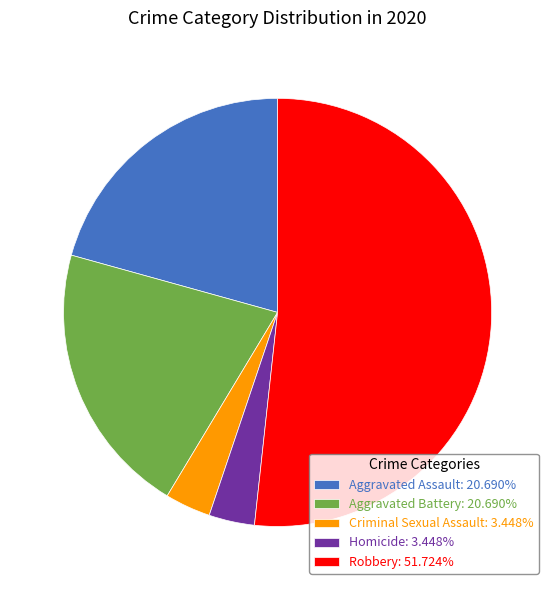

Is there any slice that represents more than half of the pie?

Yes